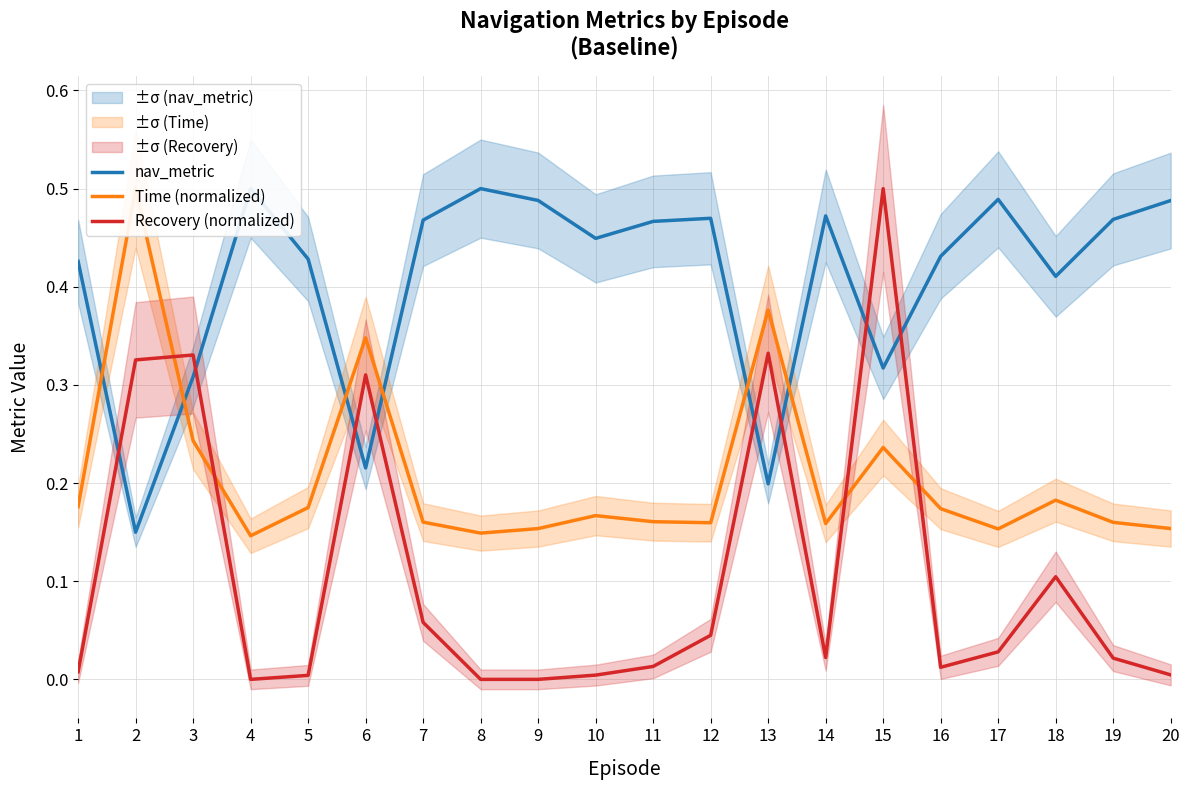

Where do Recovery (normalized) and nav_metric first cross each other?

1 and 2